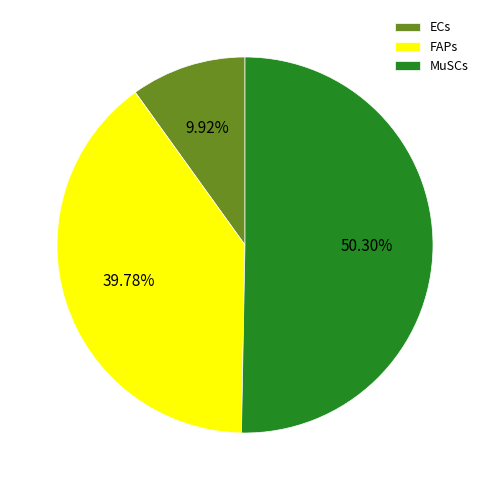

To the nearest percent, what portion does MuSCs represent?

50%